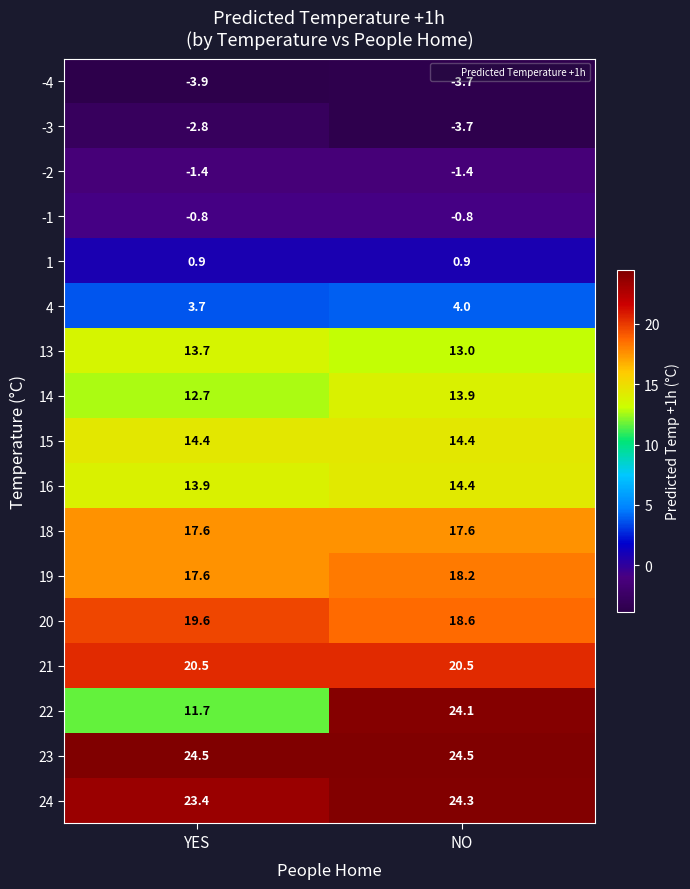

At which category is the sum across all series the highest?

NO